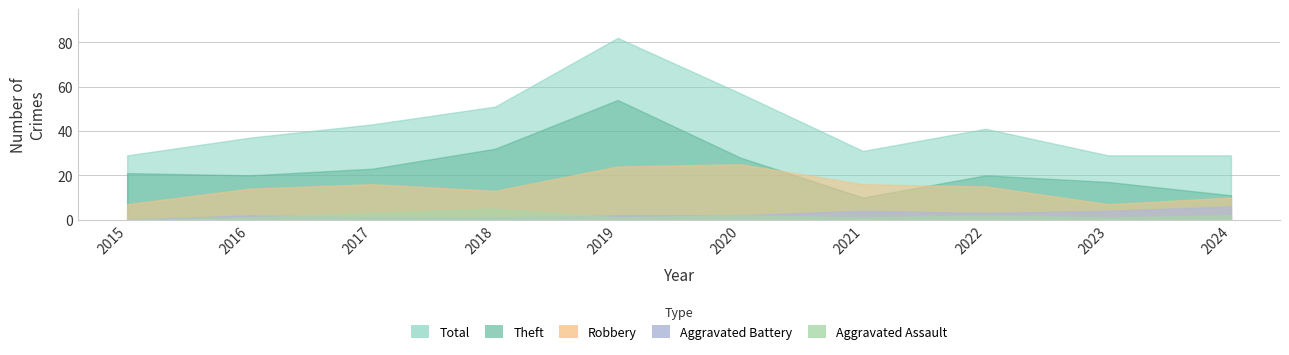

Is the value of Aggravated Battery at 2023 greater than the value of Robbery at 2022?

No